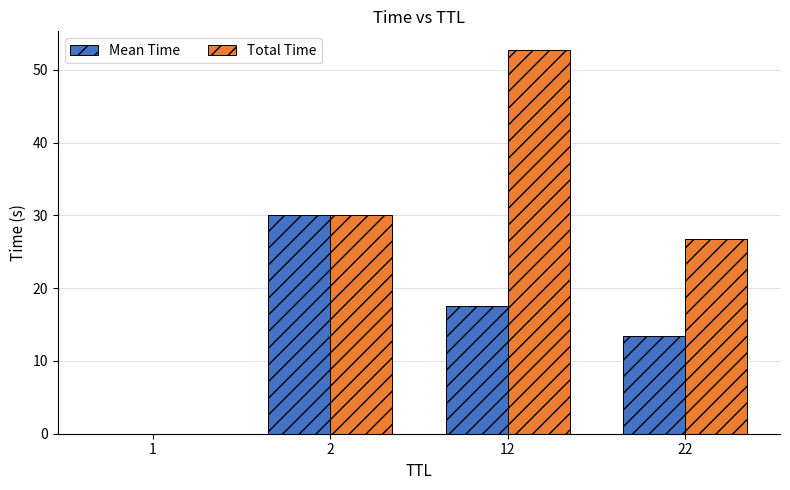

What is the sum of all Mean Time values?

61.0